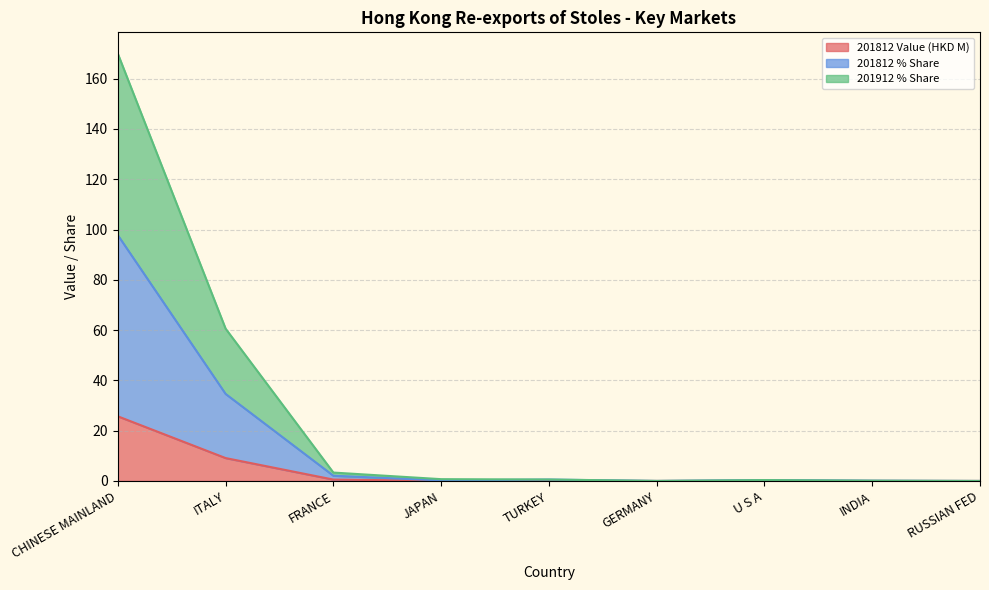

How many lines are shown in the chart?

3